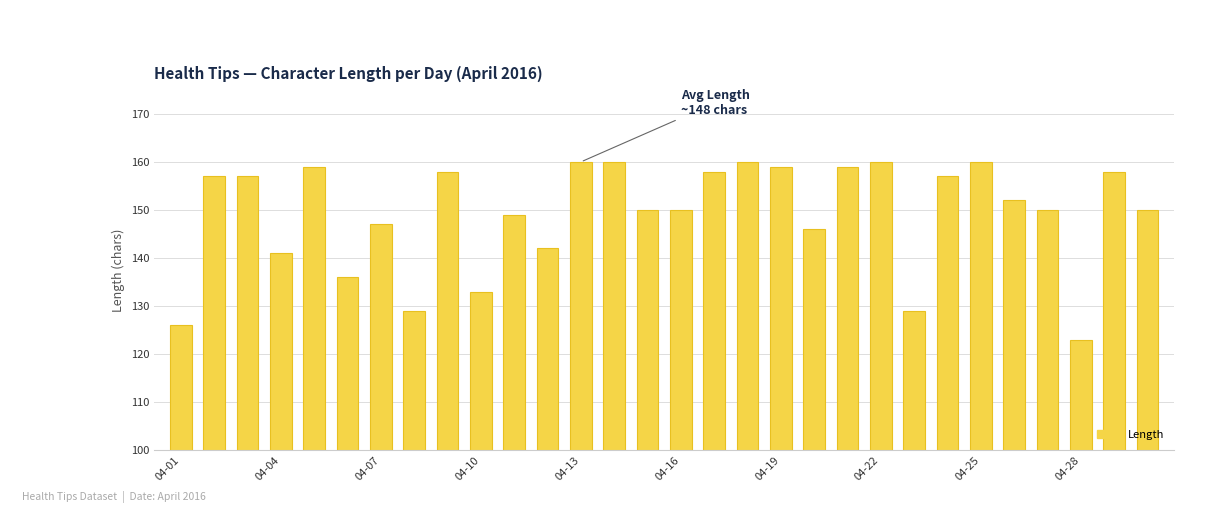

What is the minimum value shown in the chart?

123